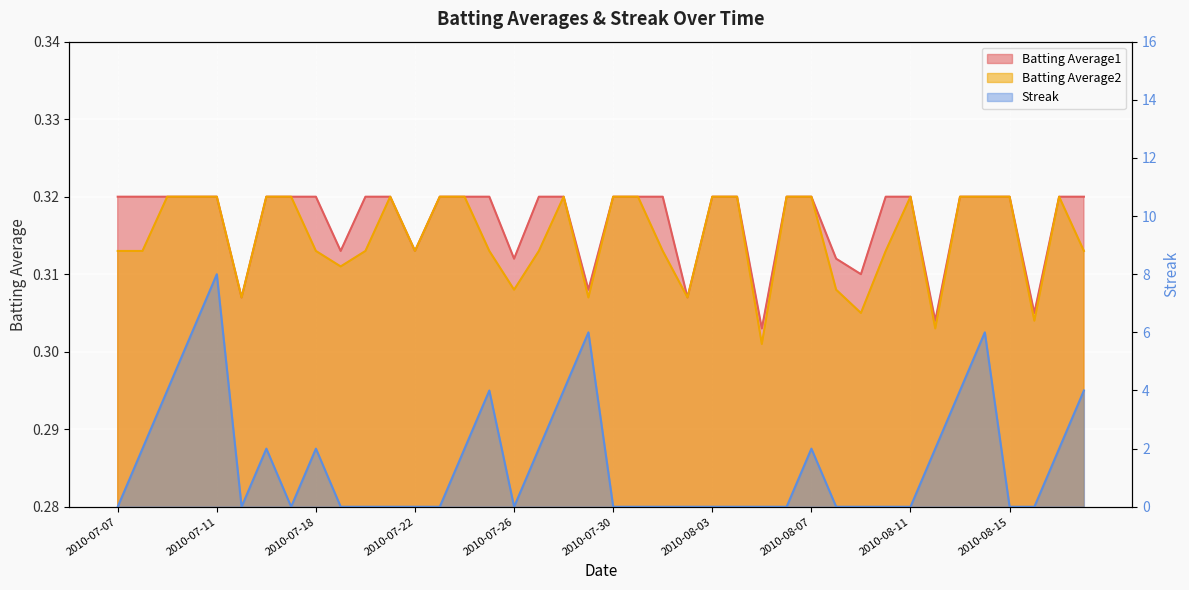

Which series has the largest total across all categories?

Streak